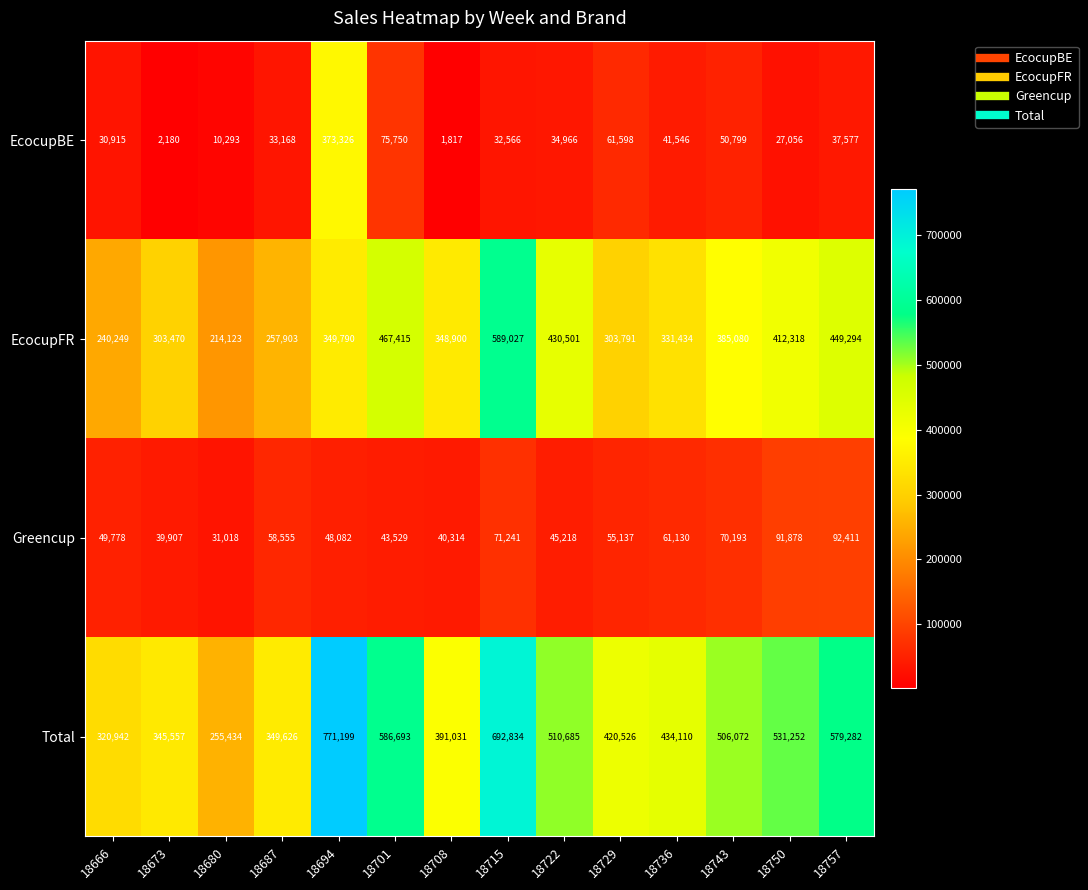

What is the difference between the EcocupFR values at 18680 and 18701?

253292